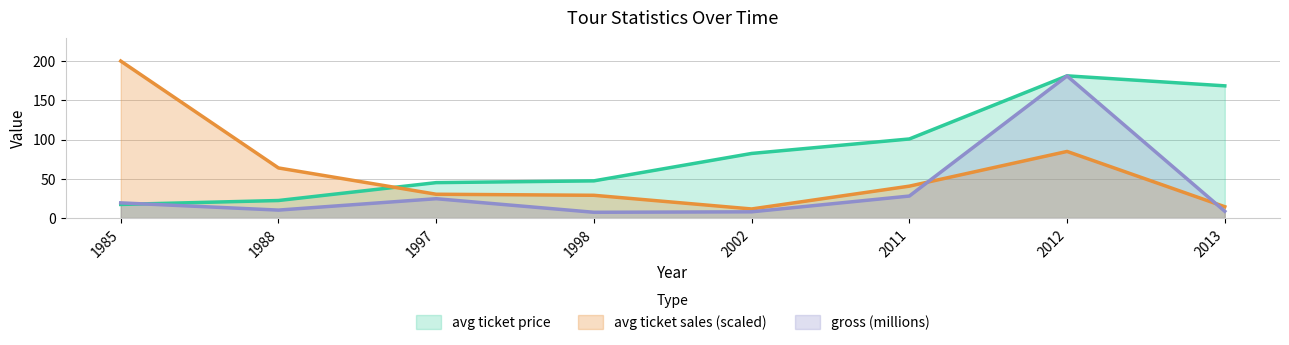

After their last crossing, which series has the higher values: gross (millions) or avg ticket sales?

avg ticket sales